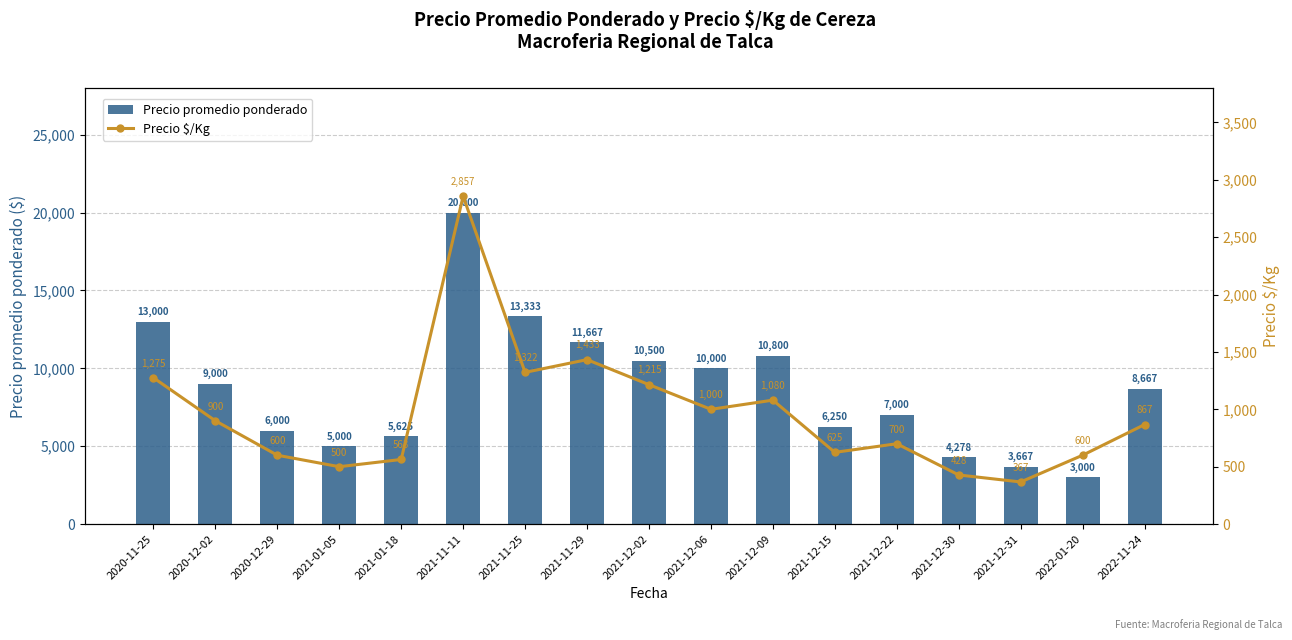

Count the number of categories in the chart.

17